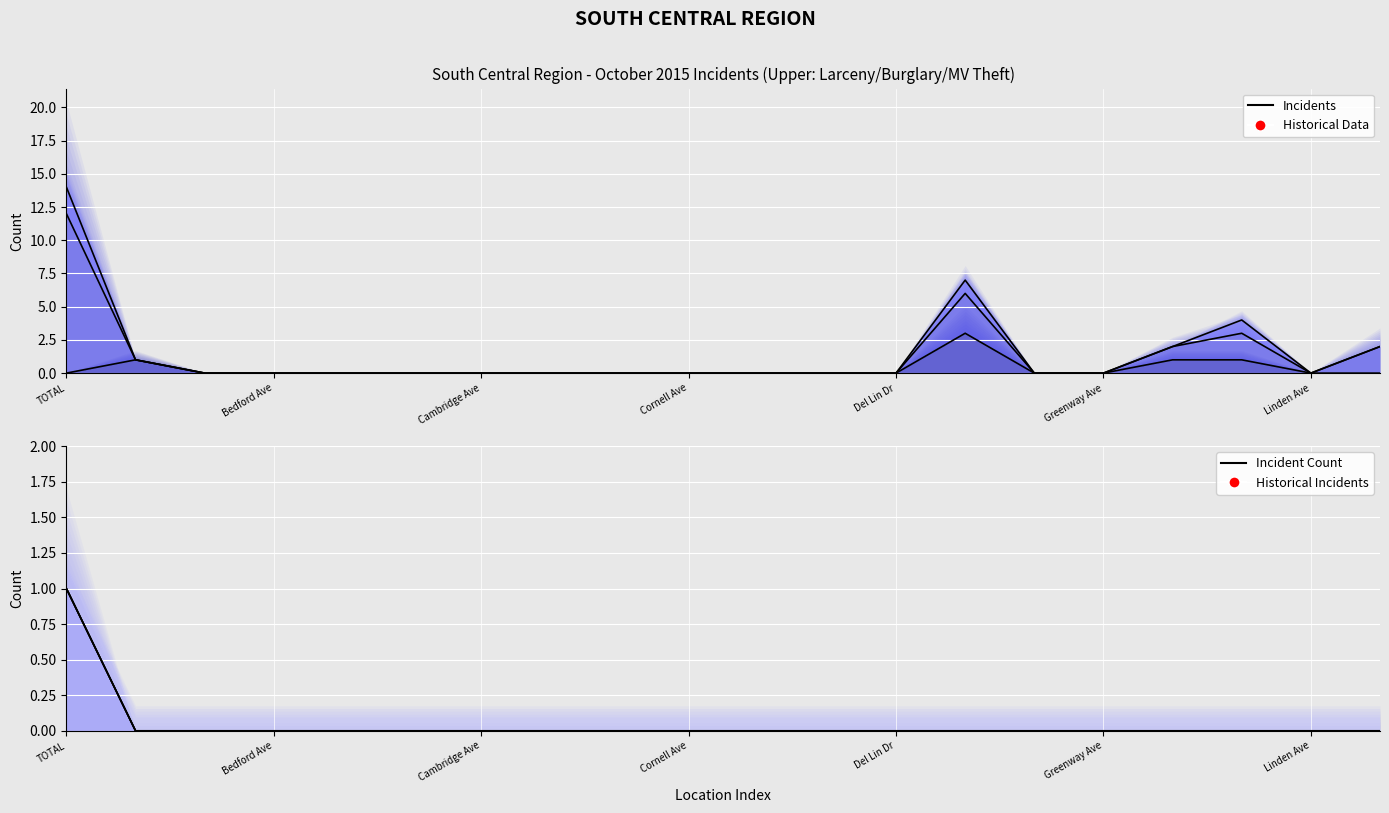

How many lines are shown in the chart?

6